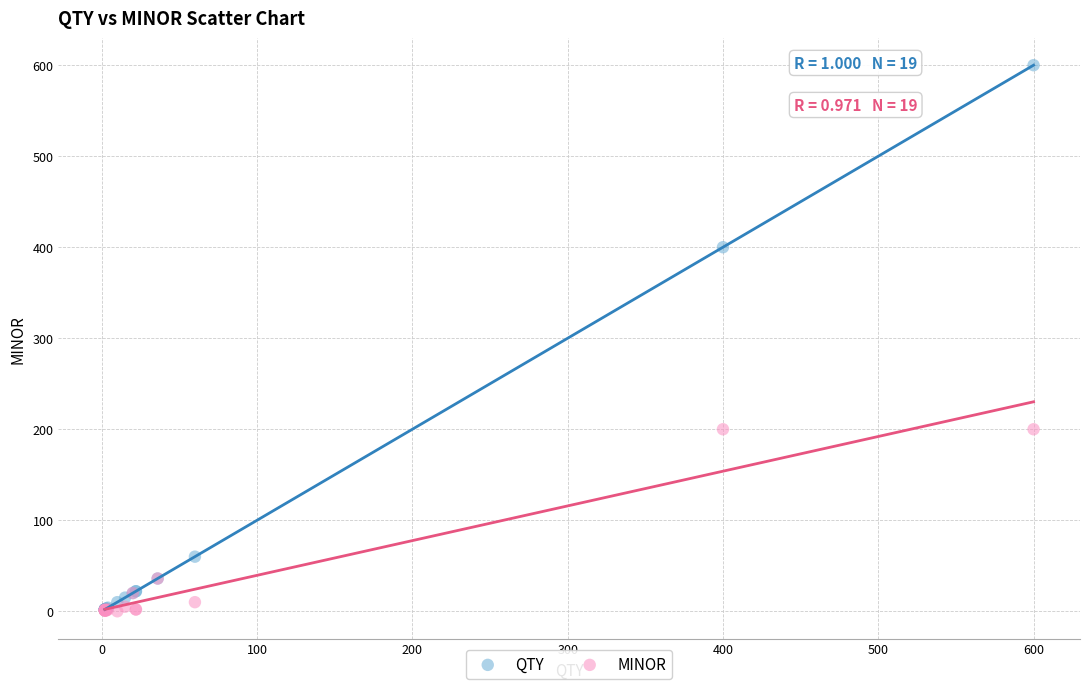

In the MINOR series, what Y value is closest to 100?

36